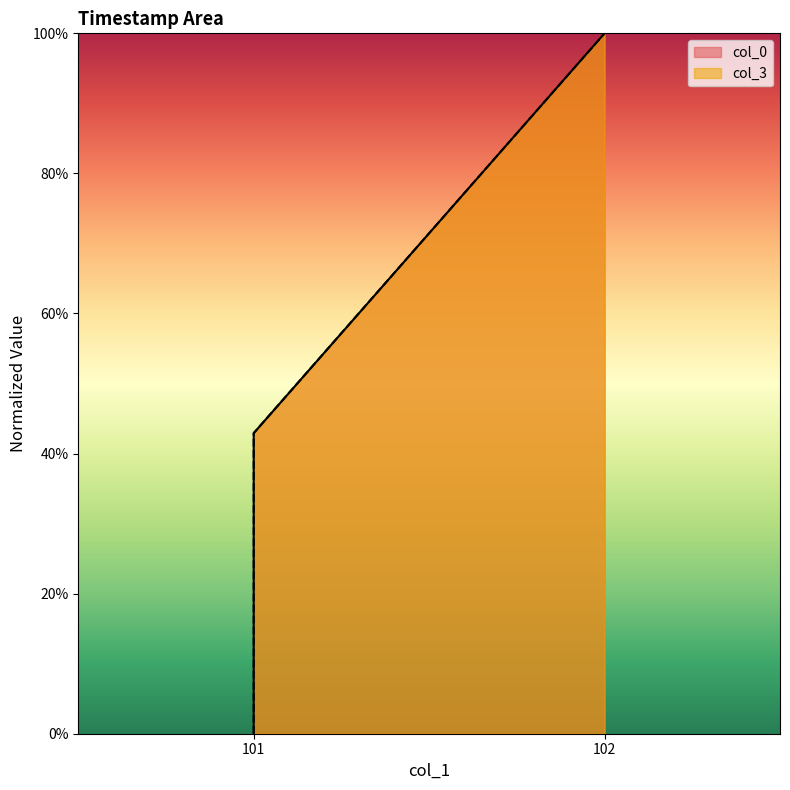

At which label is col_0 closest to 0?

101